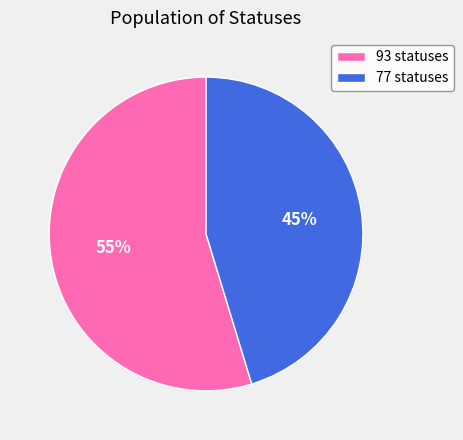

To the nearest percent, what is the average slice percentage?

50%